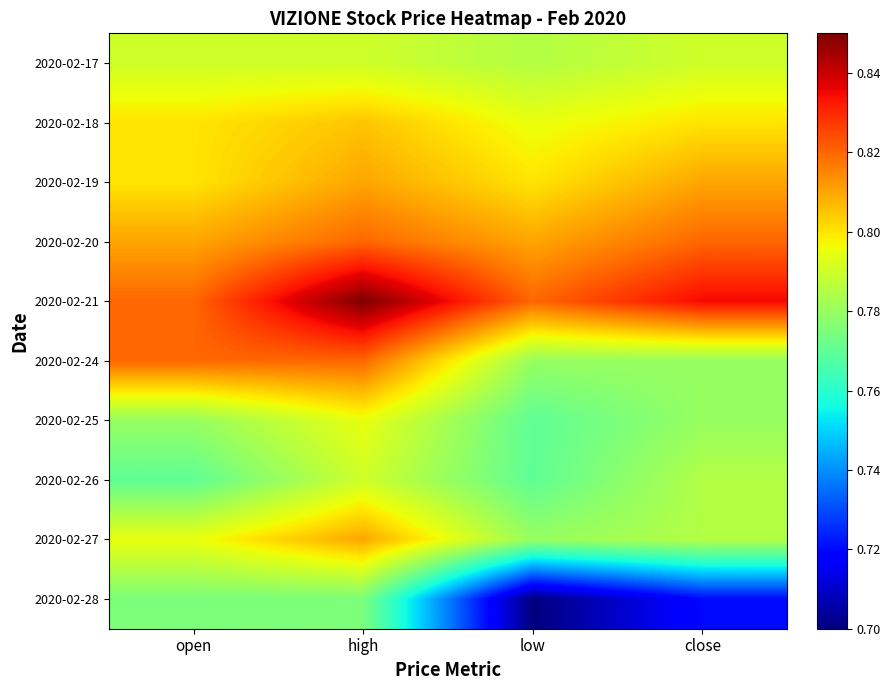

Rank the series by their maximum value, from highest to lowest.

2020-02-21, 2020-02-20, 2020-02-24, 2020-02-19, 2020-02-27, 2020-02-18, 2020-02-25, 2020-02-17, 2020-02-26, 2020-02-28